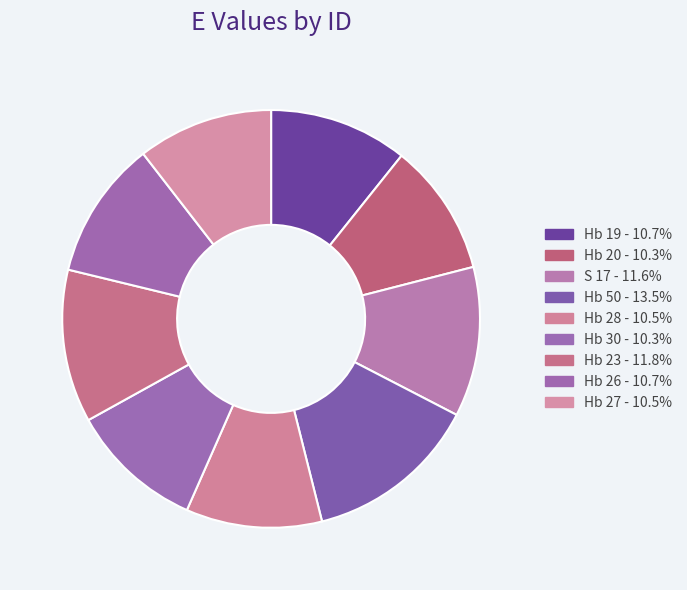

Do Hb 28 and S 17 together represent more than half of the pie?

No